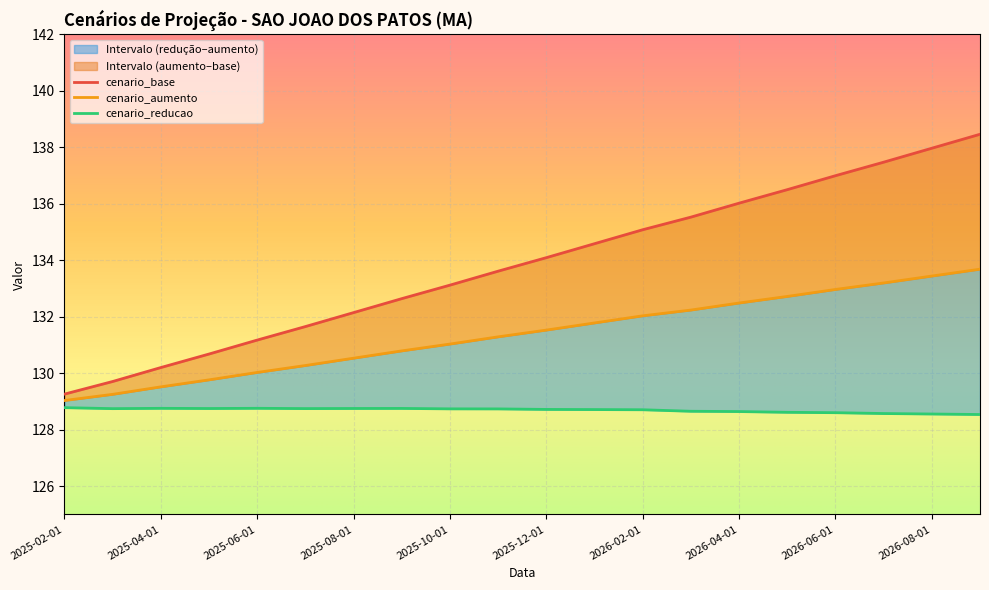

Rank the series by their average value, from highest to lowest.

cenario_base, cenario_aumento, cenario_reducao